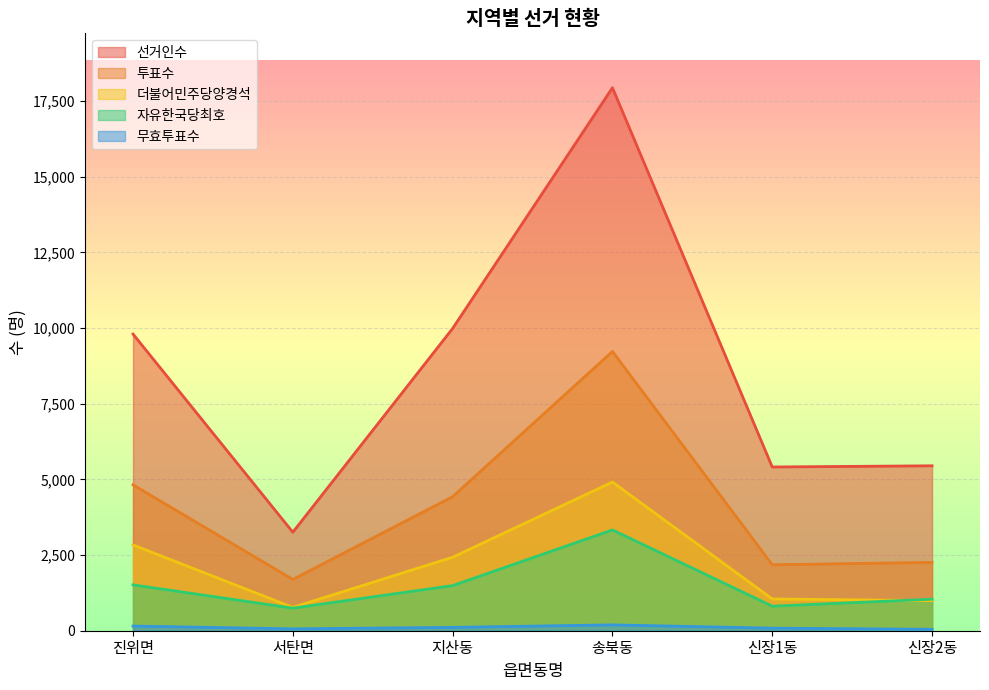

At how many categories does at least one series exceed 17537?

1